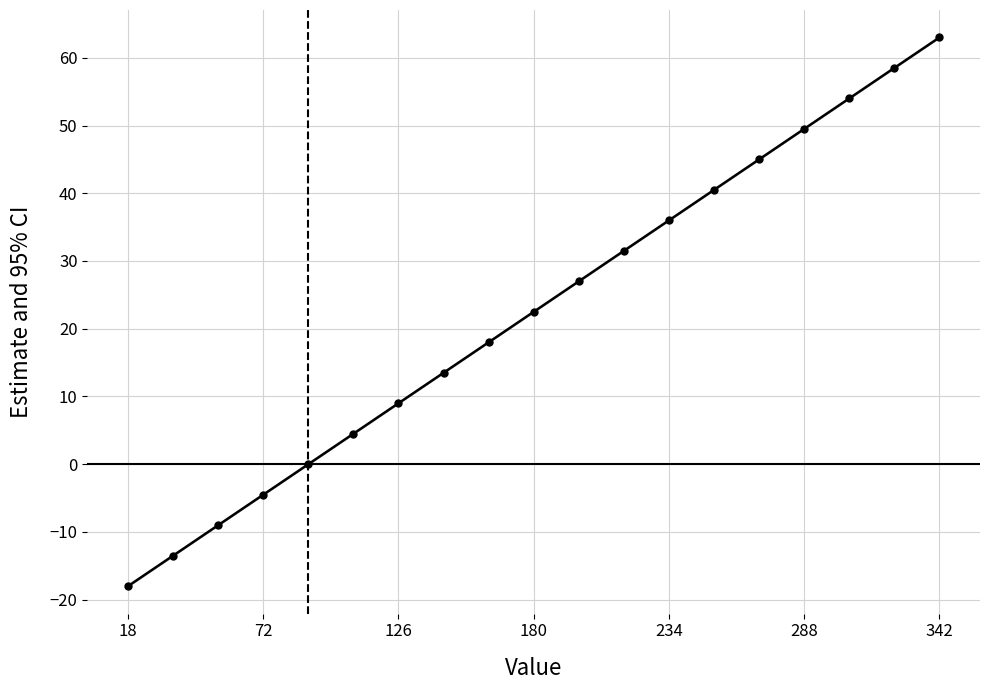

What is the maximum value shown in the chart?

63.0